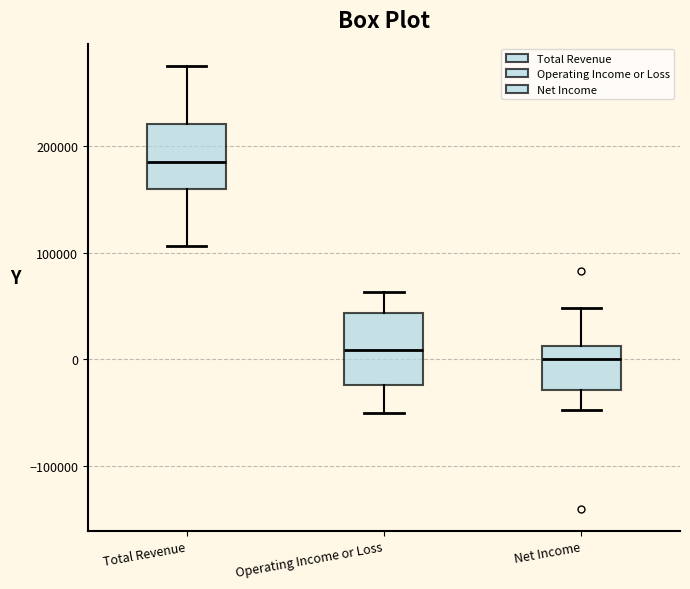

Reading left to right, transcribe this box plot: for each box, give where its median line is, the range the box spans, and where its two whiskers end, as read against the y-axis. The values are not printed on the chart, so give them approximately, as read against the axis.

Total Revenue: median 190000, box 160000 to 220000, whiskers 110000 to 280000
Operating Income or Loss: median 10000, box -20000 to 40000, whiskers -50000 to 60000
Net Income: median 0, box -30000 to 10000, whiskers -50000 to 50000